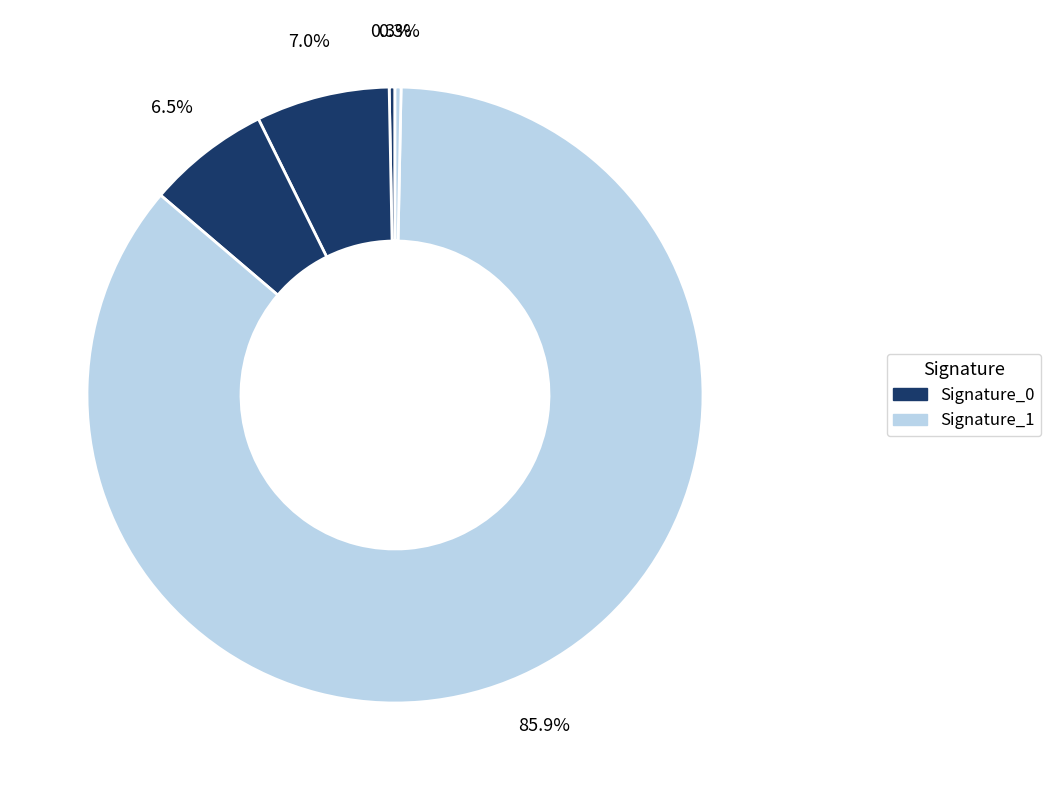

How many segments does this pie chart have?

5